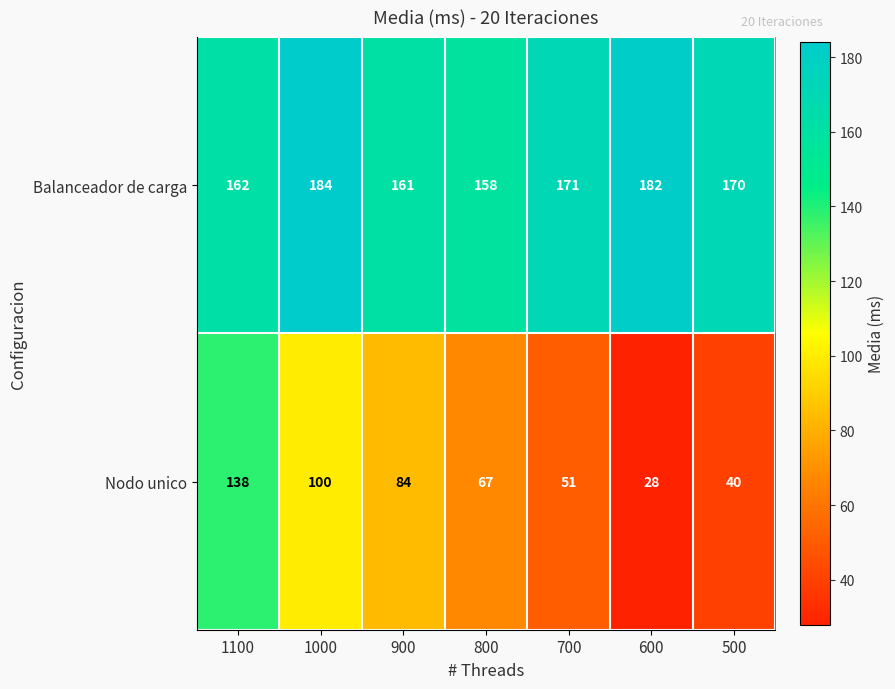

At 600, list the series in order from smallest to largest.

Nodo unico, Balanceador de carga